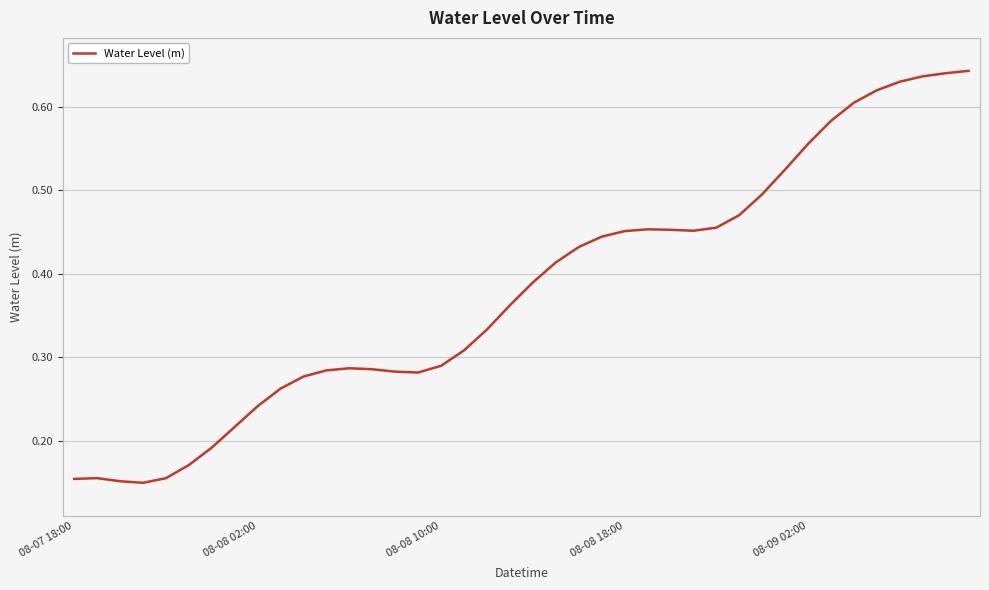

What is the value of the 26th point from the left?

0.5